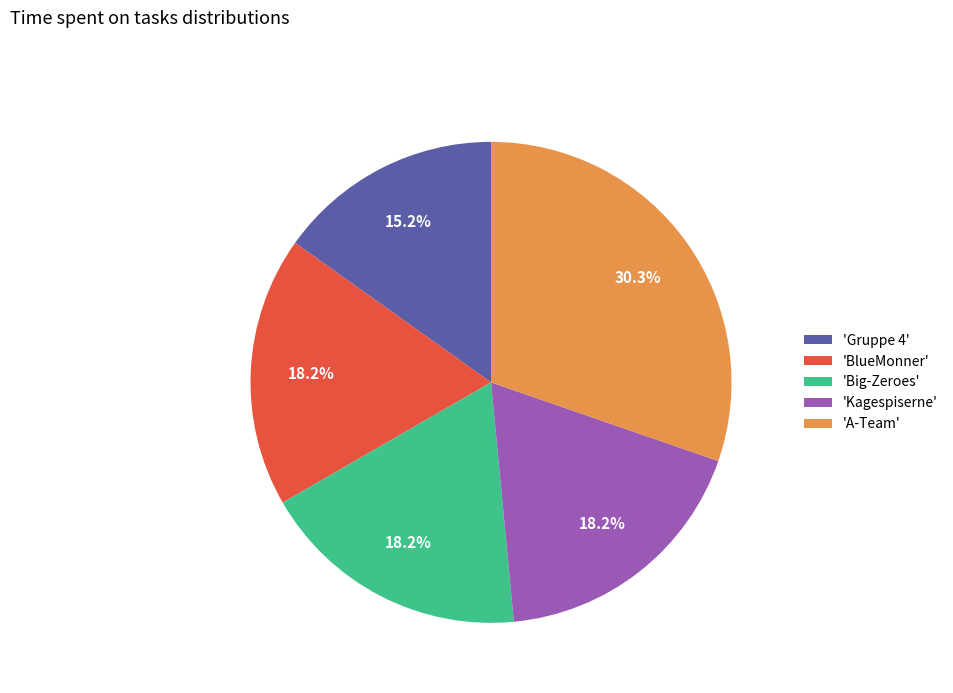

Which slice is the largest?

'A-Team'